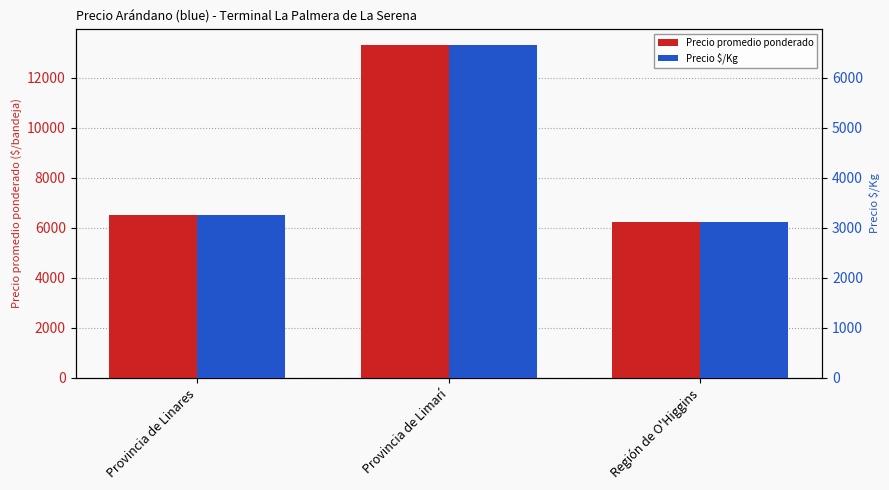

True or false: Precio $/Kg has a value of 9899 at Provincia de Limarí.

False